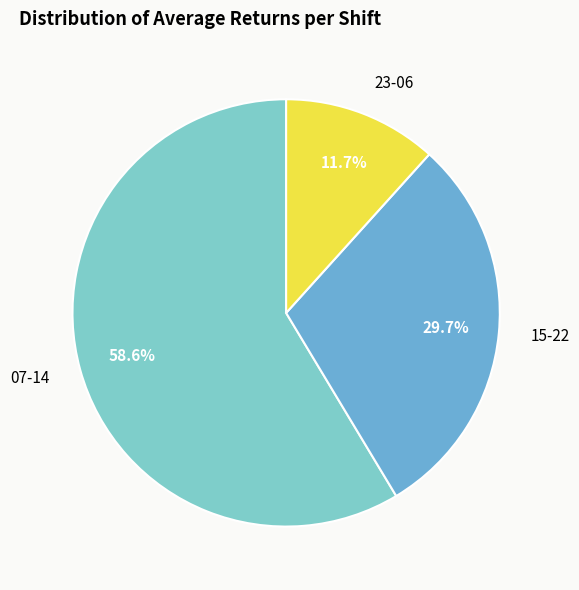

Which category has the biggest portion of the pie?

07-14